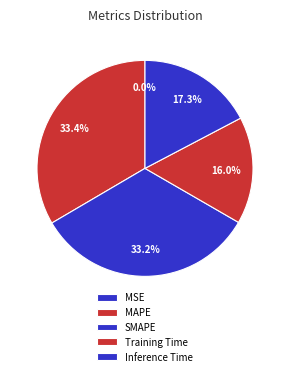

Between MSE and Training Time, which is larger?

Training Time